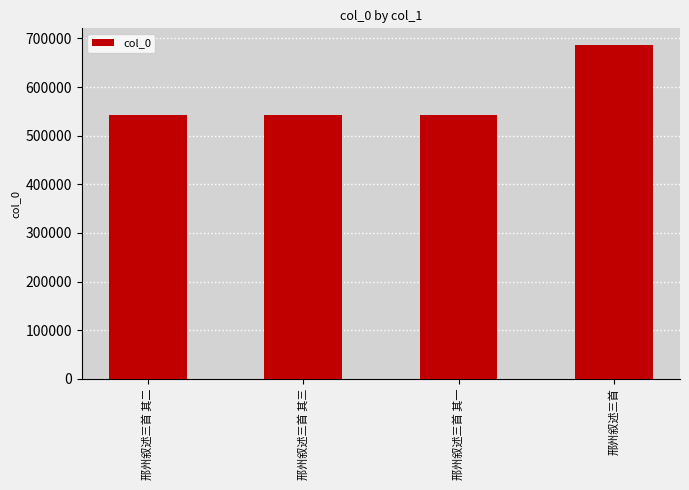

What is the difference between the maximum and minimum values?

144690